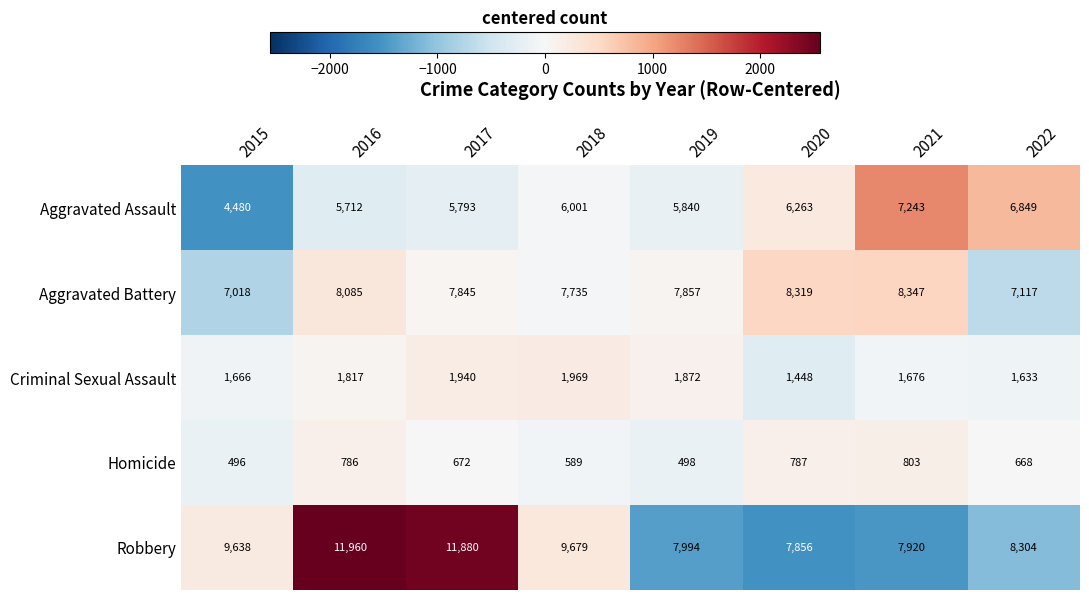

At which label is Criminal Sexual Assault closest to 1708?

2021